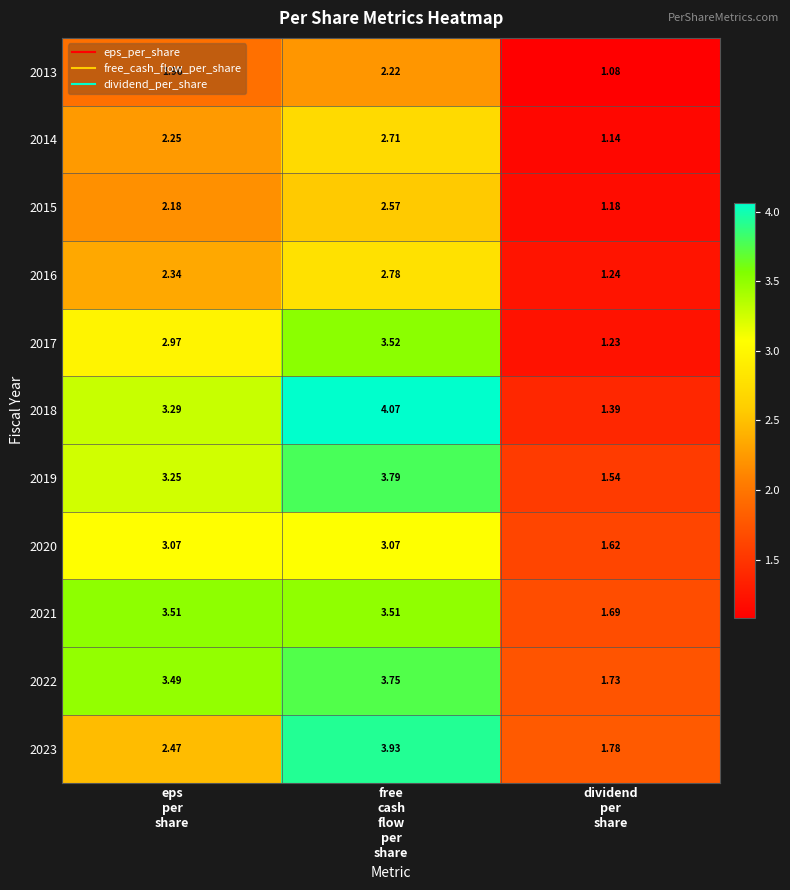

Between eps
per
share and free
cash
flow
per
share, which series saw the biggest shift?

2023